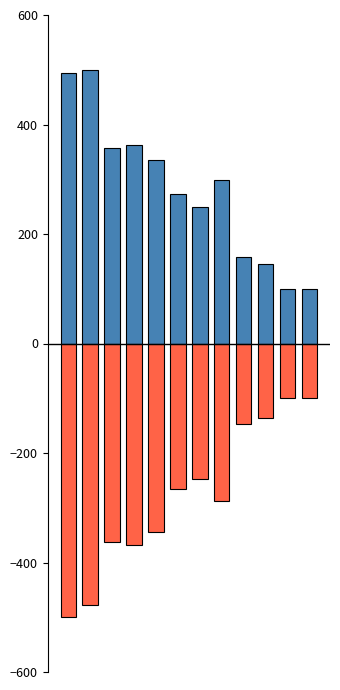

At which label is First Choice AIC closest to 300?

7